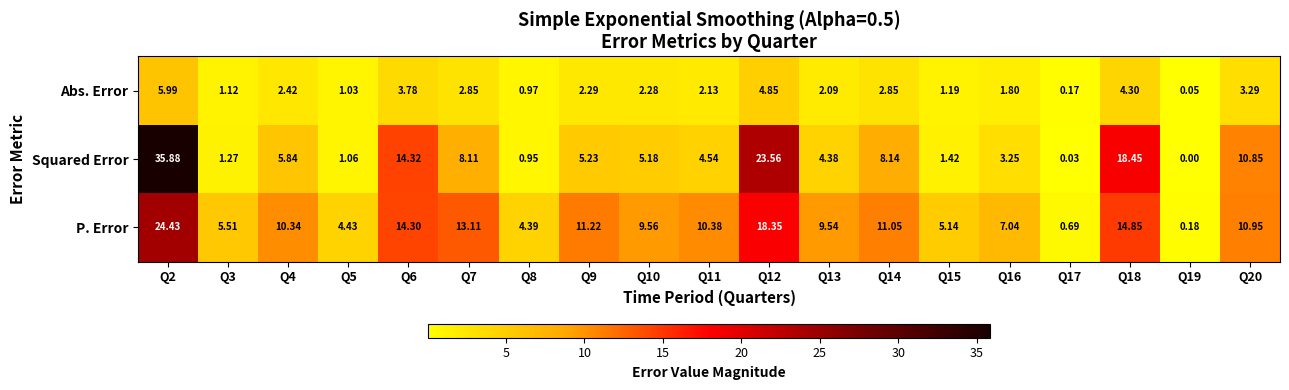

Which series has the largest range (max minus min)?

Squared Error